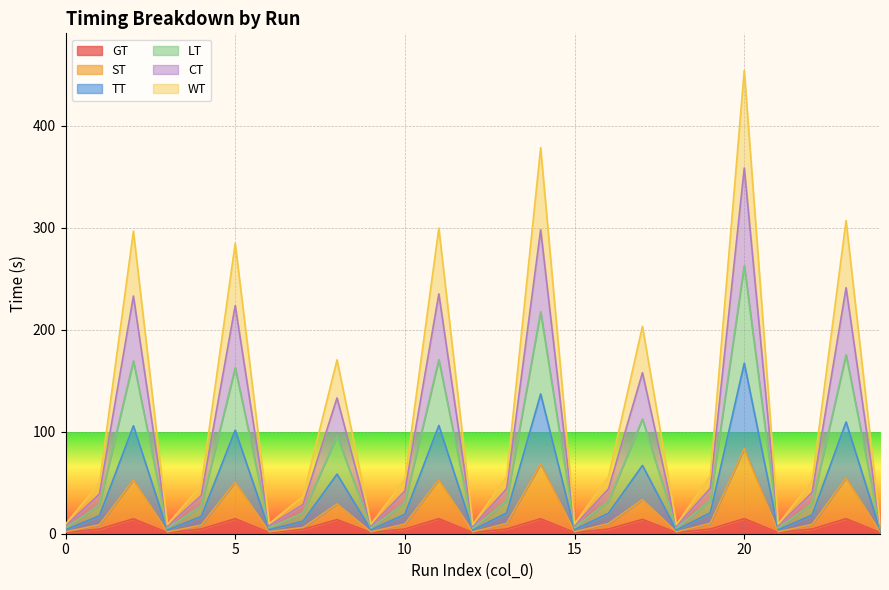

What is the sum of all GT values?

162.8